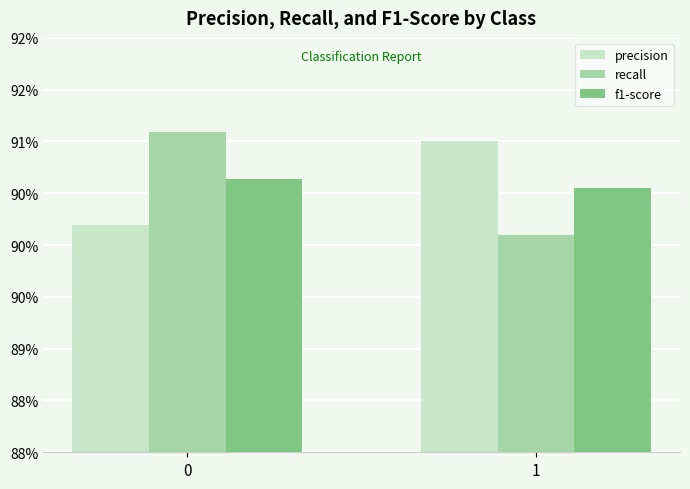

Is the value of precision at 1 greater than the value of recall at 1?

Yes